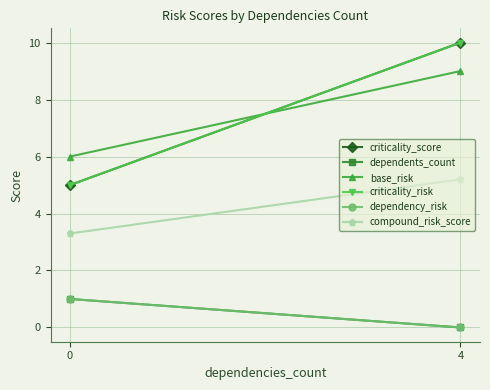

What is the greatest value displayed?

10.0